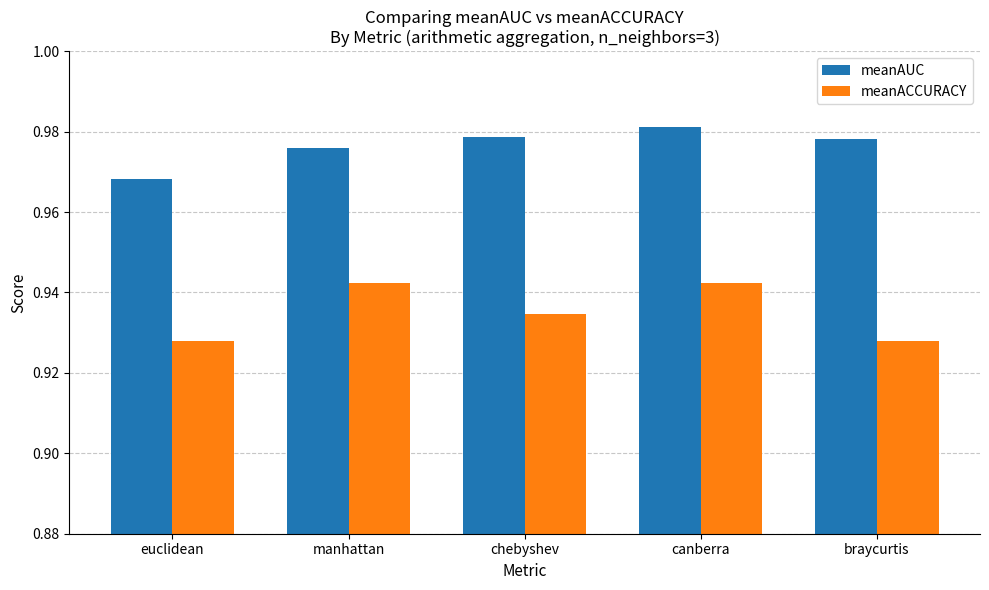

Is the value of meanACCURACY at braycurtis greater than the value of meanAUC at chebyshev?

No